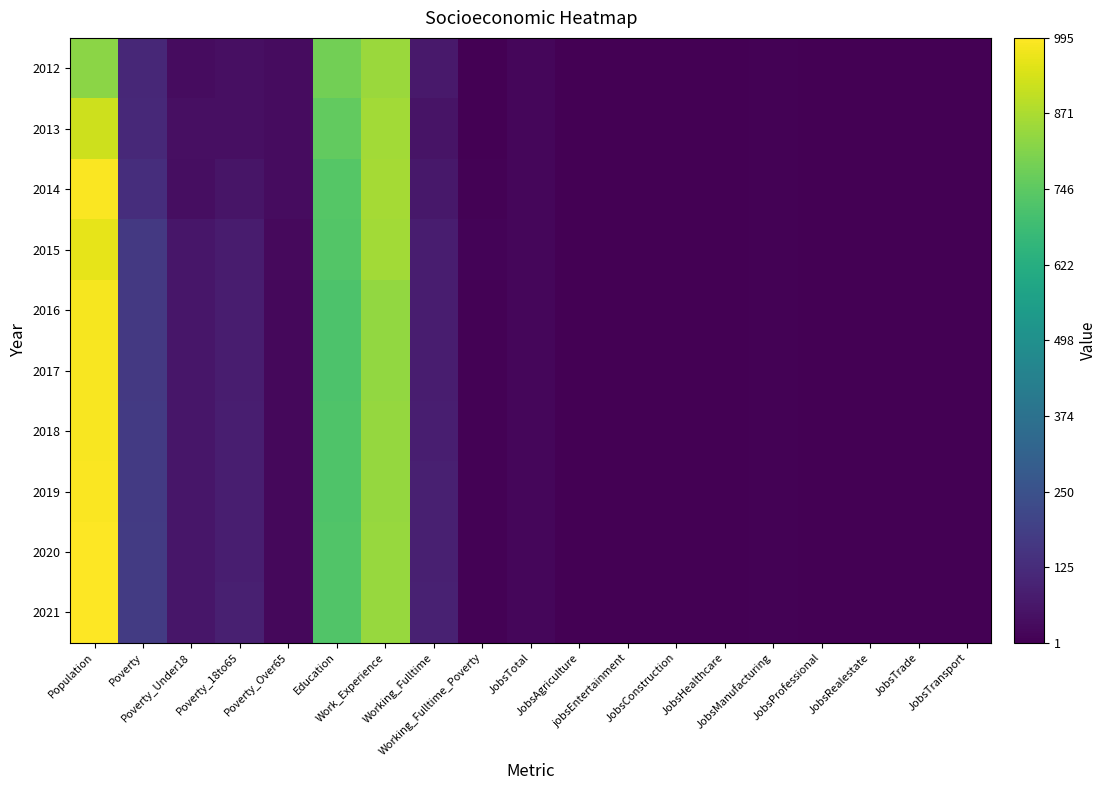

At which label is 2014 closest to 494?

Education